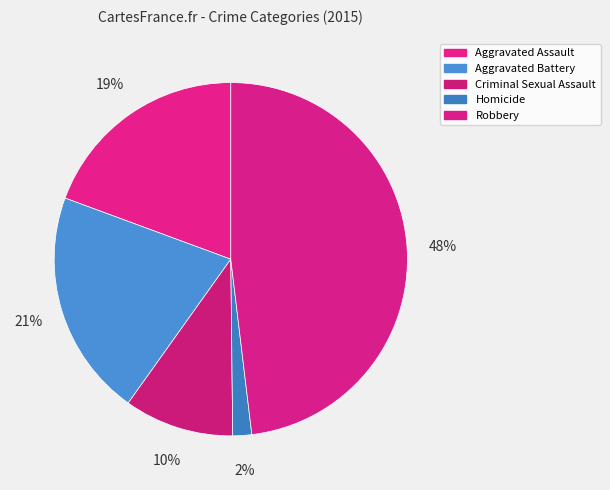

Is Aggravated Assault the majority of the pie?

No